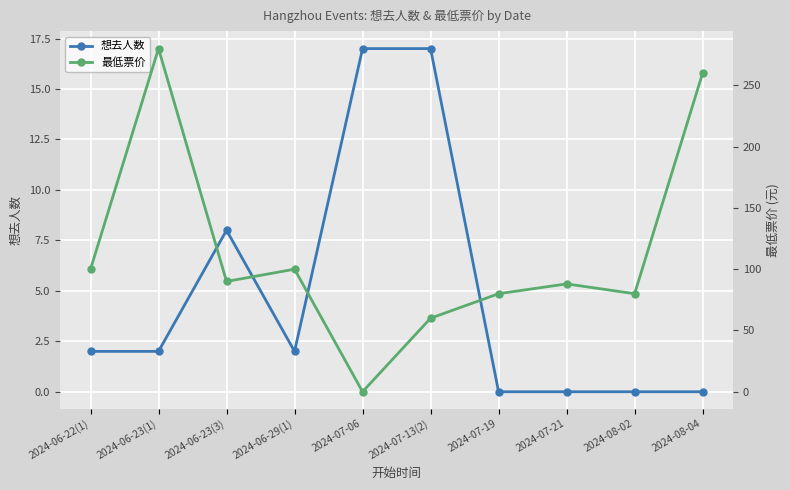

In 想去人数, how many points are lower than both neighbors (excluding endpoints)?

1